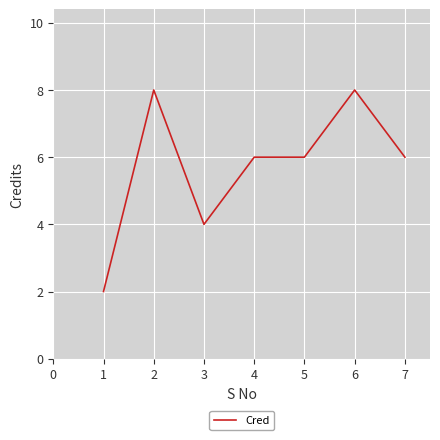

Is it true that the value at 2 is 8?

True